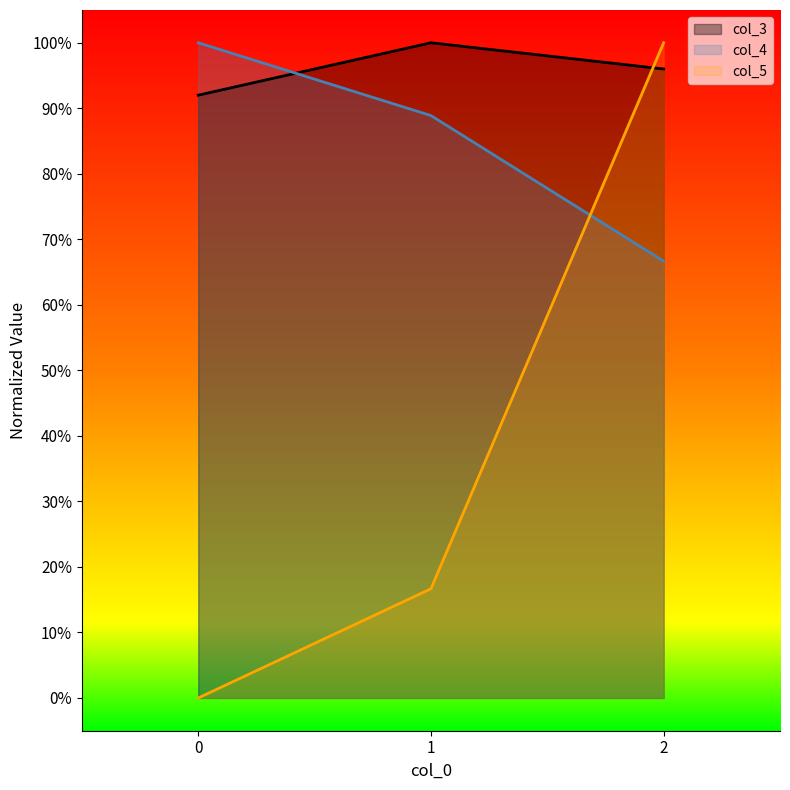

Reading right to left, transcribe all the data shown in this chart.

col_3: 2=1.0	1=1.0	0=0.9
col_4: 2=0.7	1=0.9	0=1.0
col_5: 2=1.0	1=0.2	0=0.0